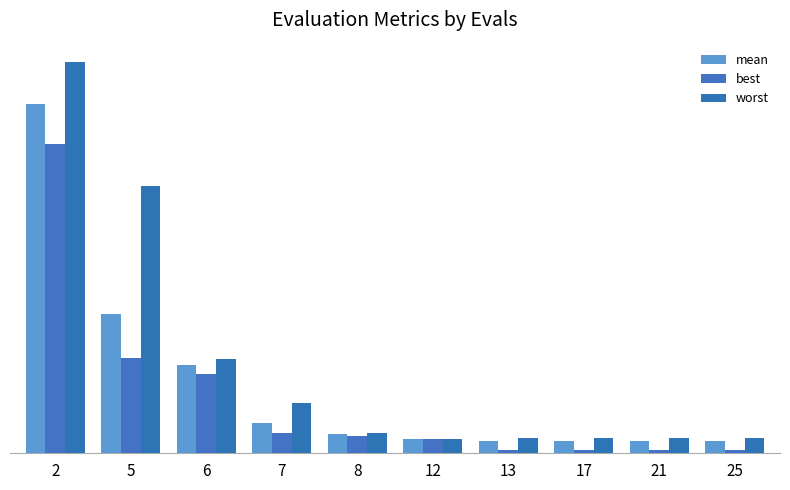

What is the value of the mean bar at the 3rd from the left?

0.9